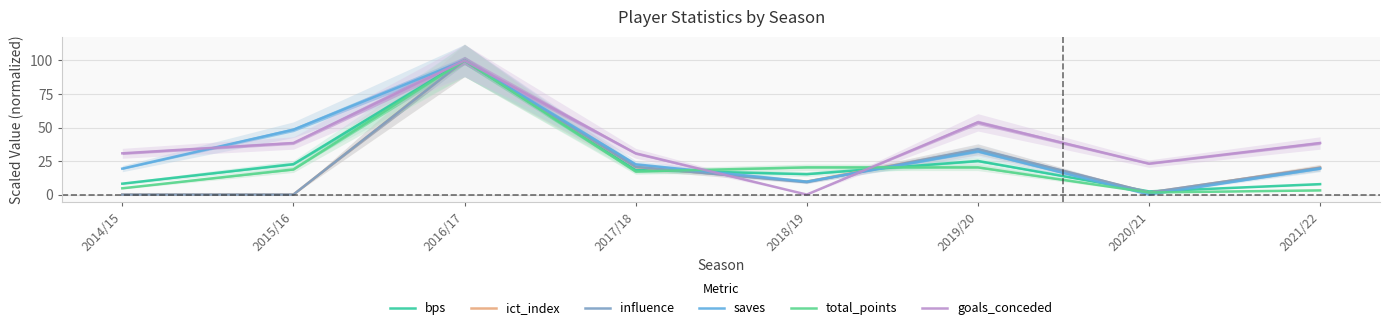

What is the greatest value displayed?

100.0